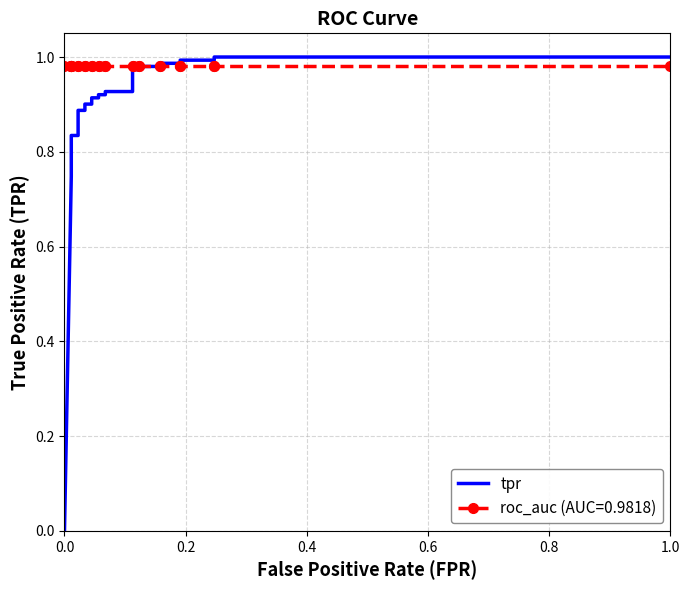

How many lines are shown in the chart?

1